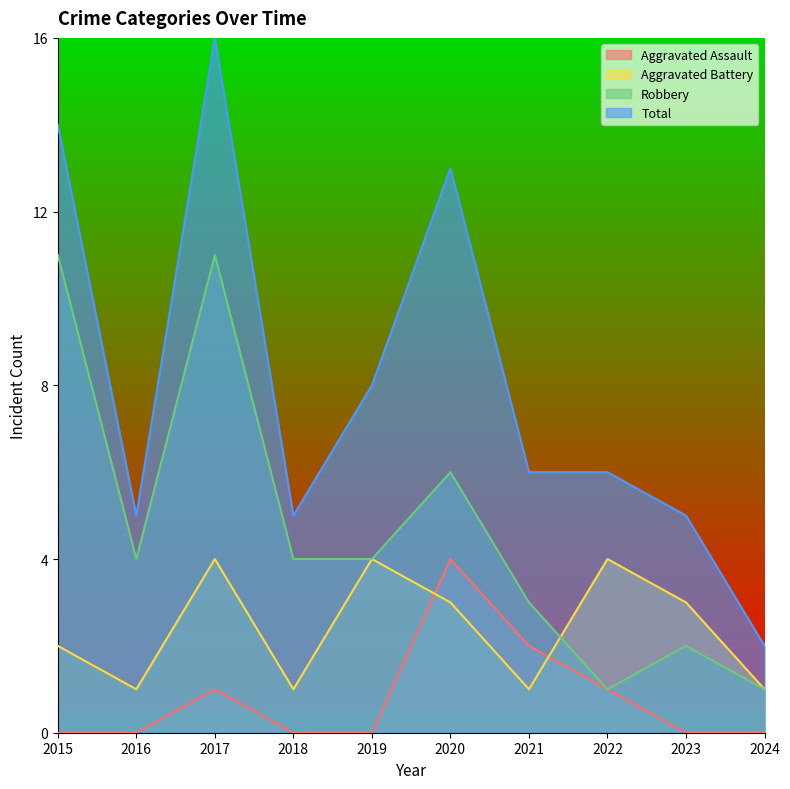

True or false: Total and Aggravated Assault cross at least once.

False